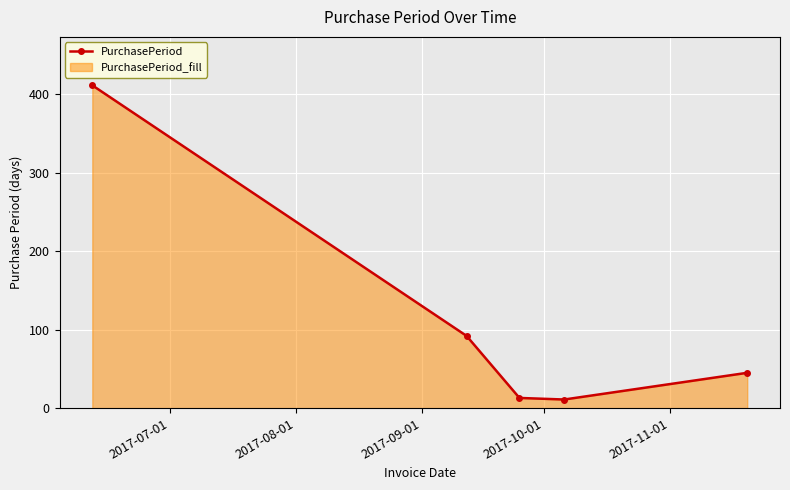

What is the minimum value shown in the chart?

11